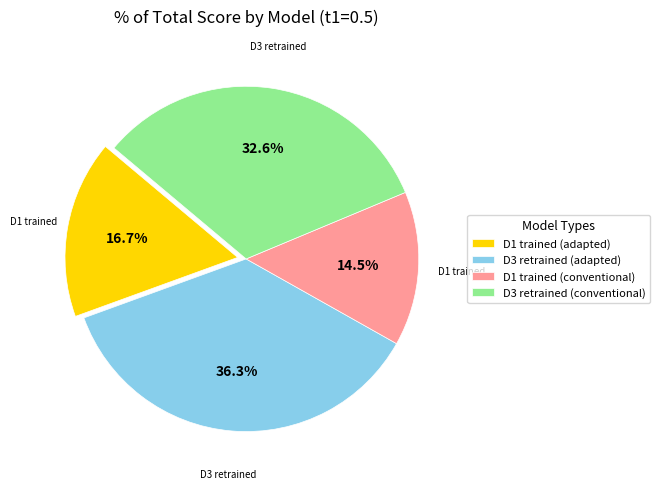

To the nearest percent, what percentage of the pie is D1 trained (adapted)?

17%